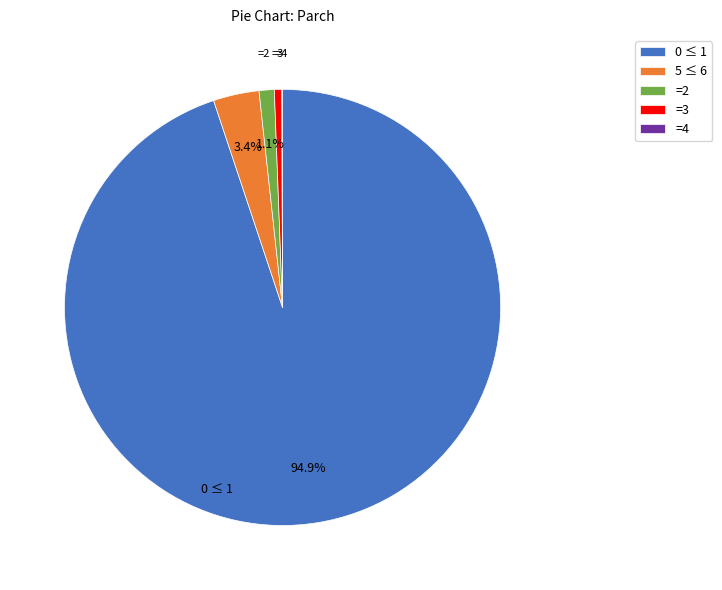

How much of the chart is everything except 5 ≤ 6?

96.6%